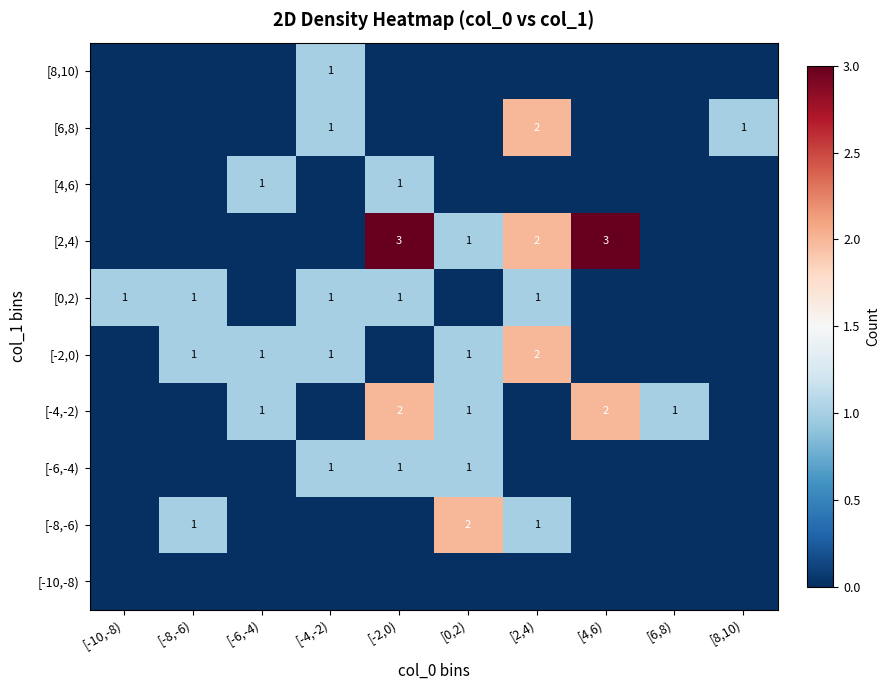

Which label corresponds to the smallest value in the chart?

[-10,-8)